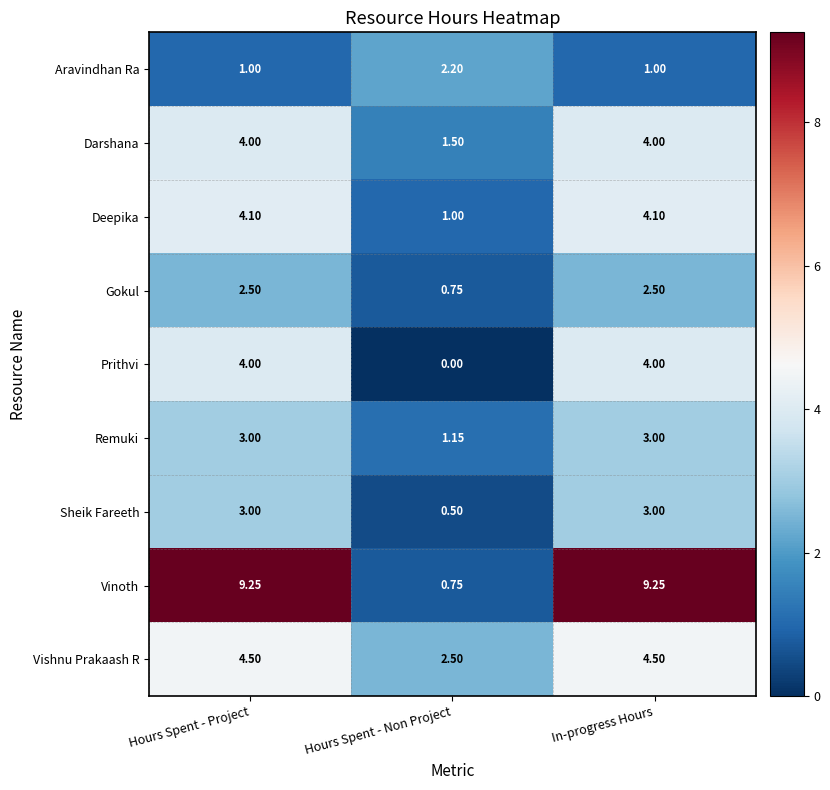

Which series has the widest spread of values?

Vinoth